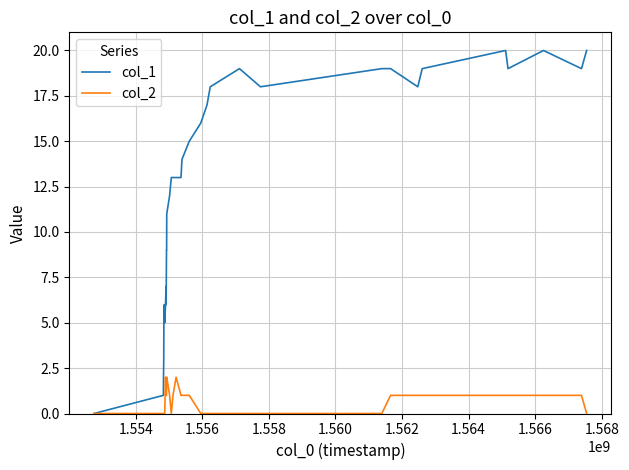

Rank the series by their maximum value, from lowest to highest.

col_2, col_1